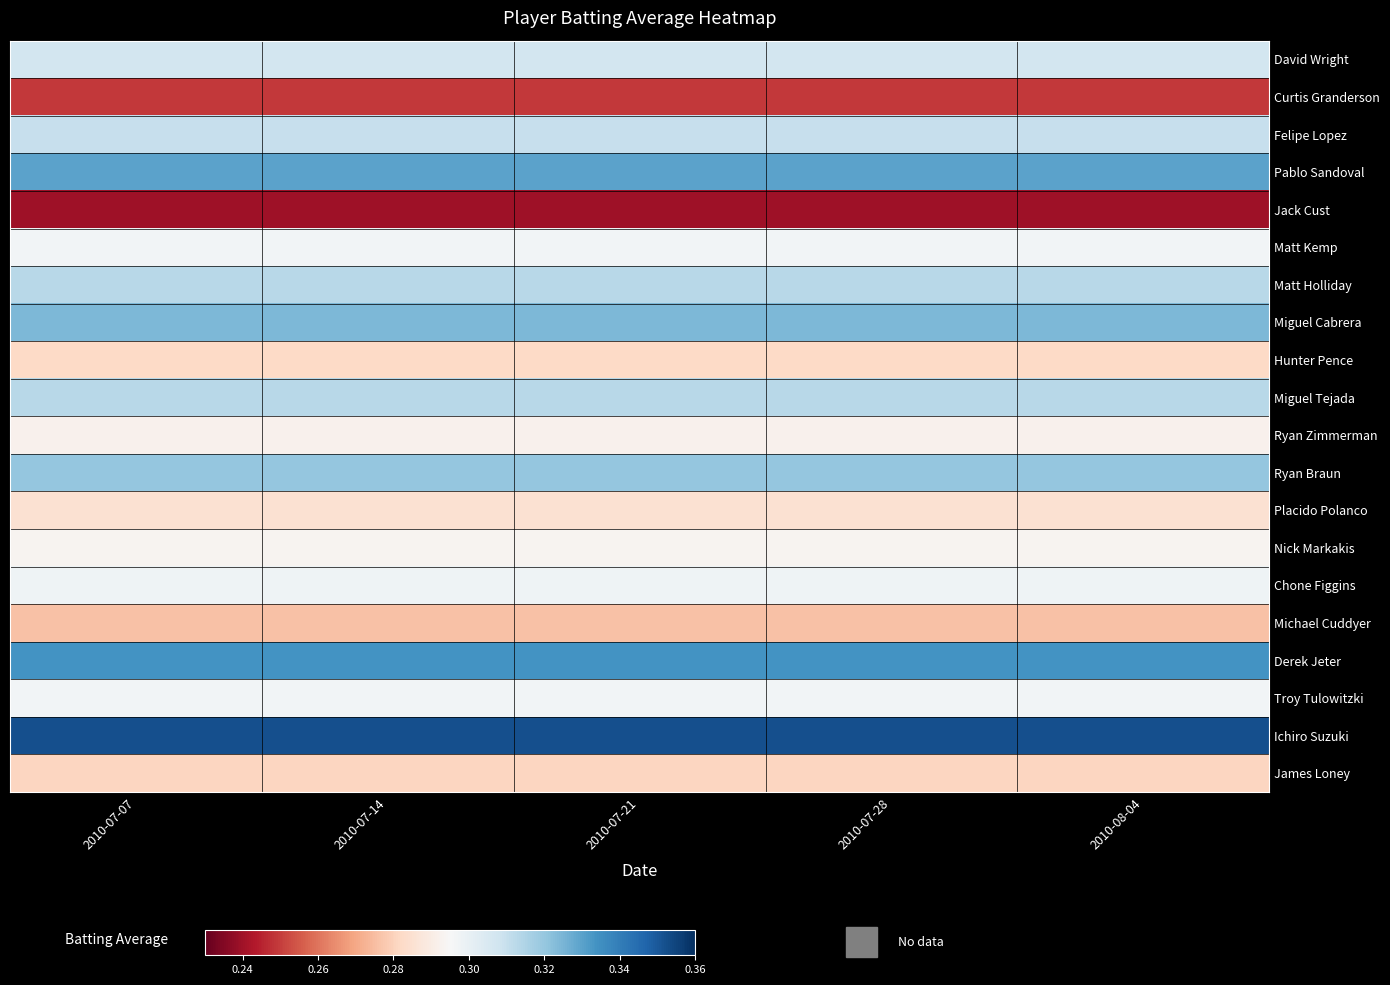

Which has a higher value, 2010-07-07 or 2010-08-04?

2010-07-07